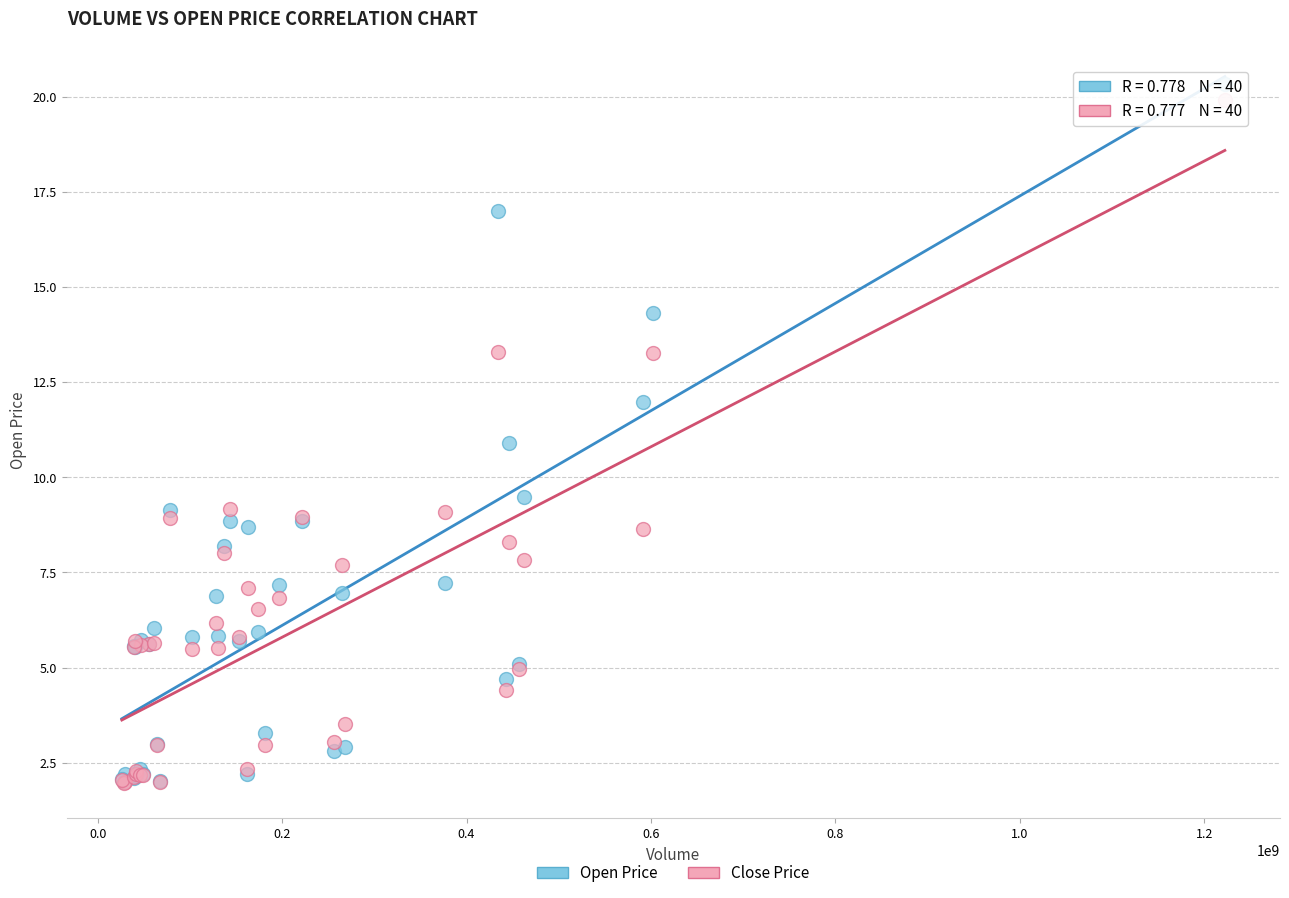

In the Close Price series, what Y value is closest to 10?

9.2